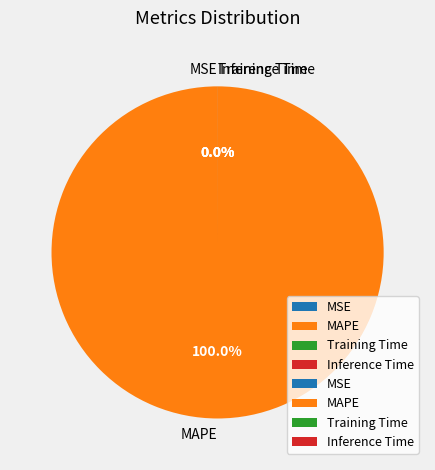

How many segments does this pie chart have?

4